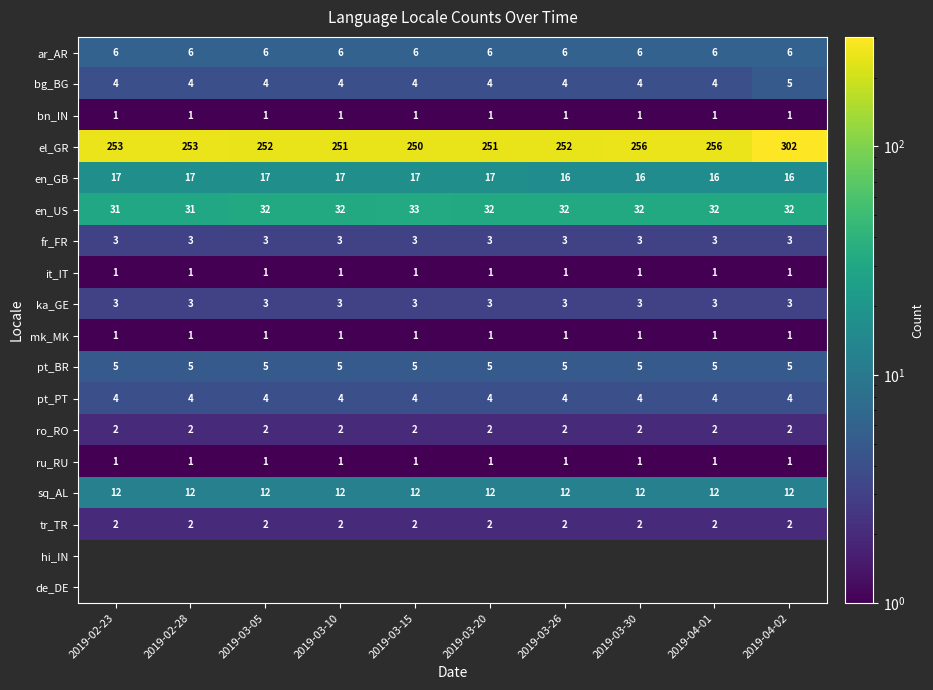

Is it true that ar_AR equals 8.4 at 2019-03-10?

False